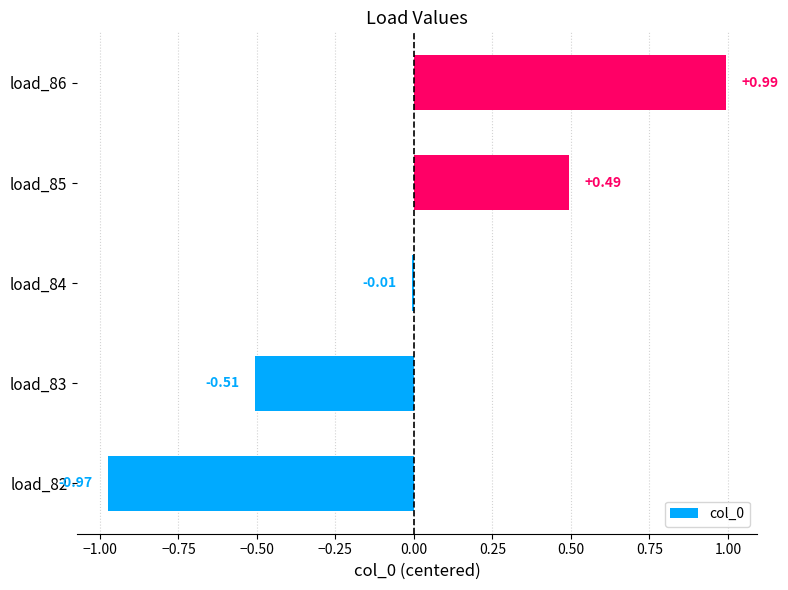

How many values exceed 0?

2